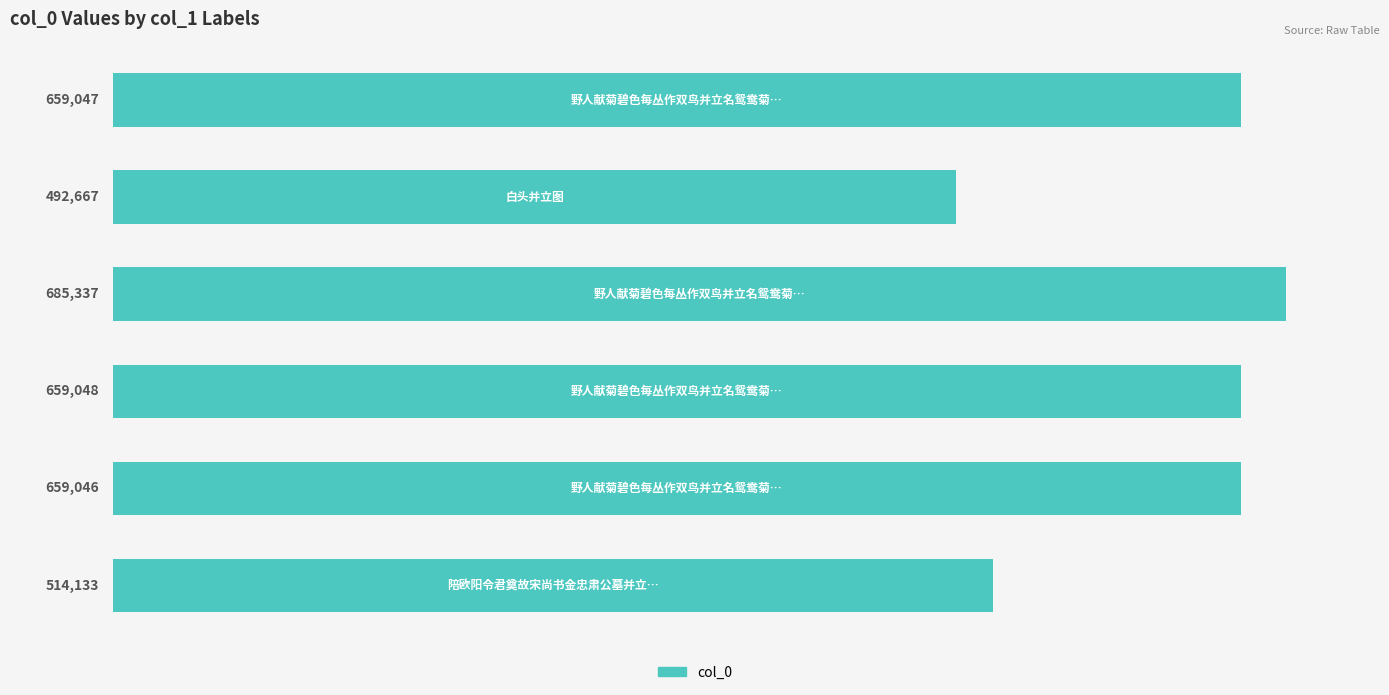

Reading bottom to top, what are all the values shown in this chart?

514133	659046	659048	685337	492667	659047